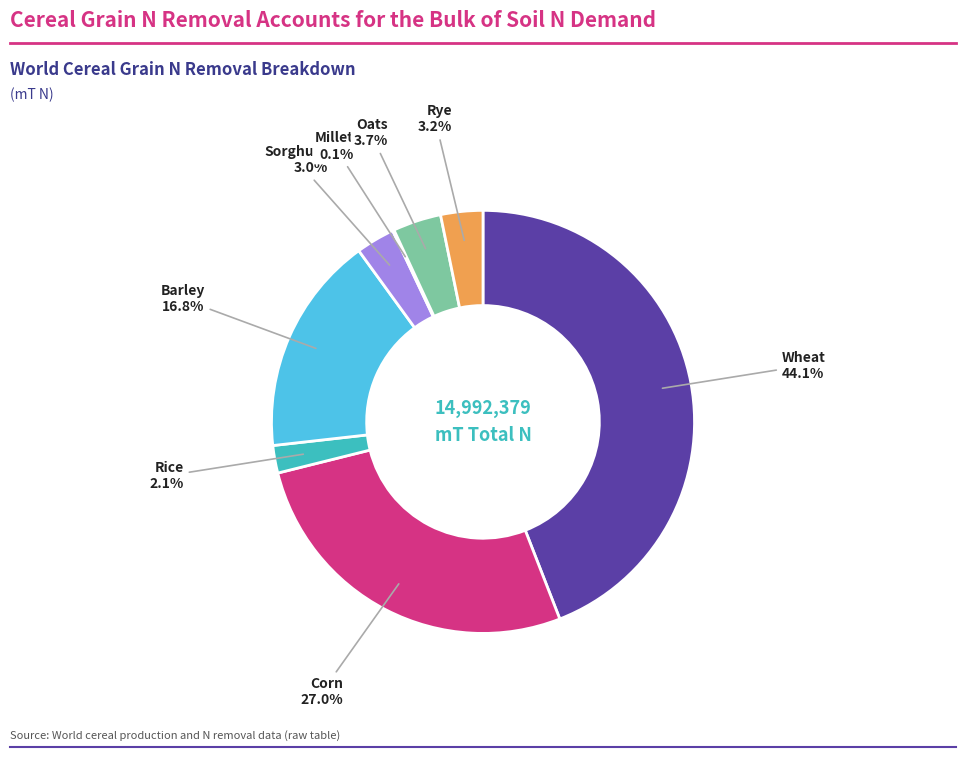

Does any single category account for the majority?

No